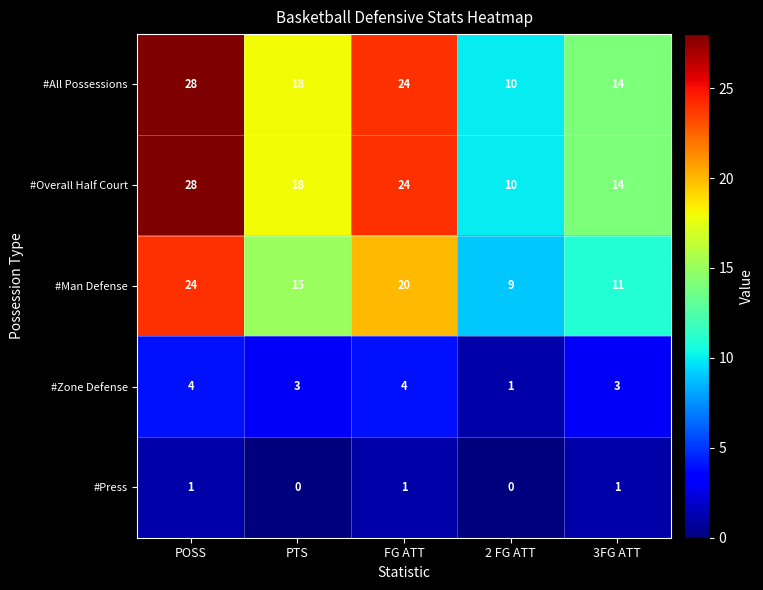

Where does the #Man Defense series first go above 15?

POSS